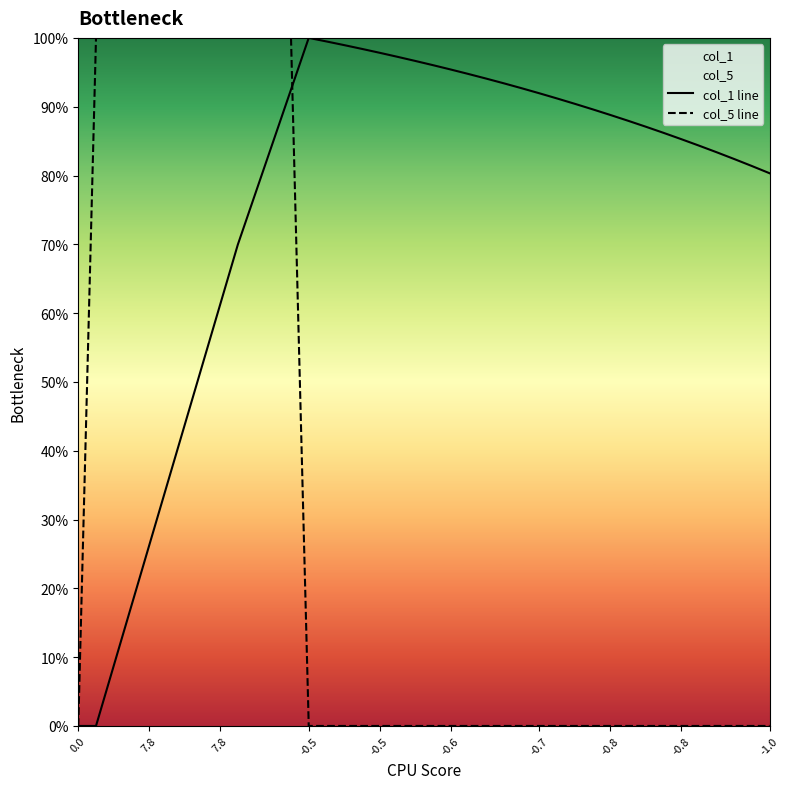

Does the chart have visible grid lines?

No